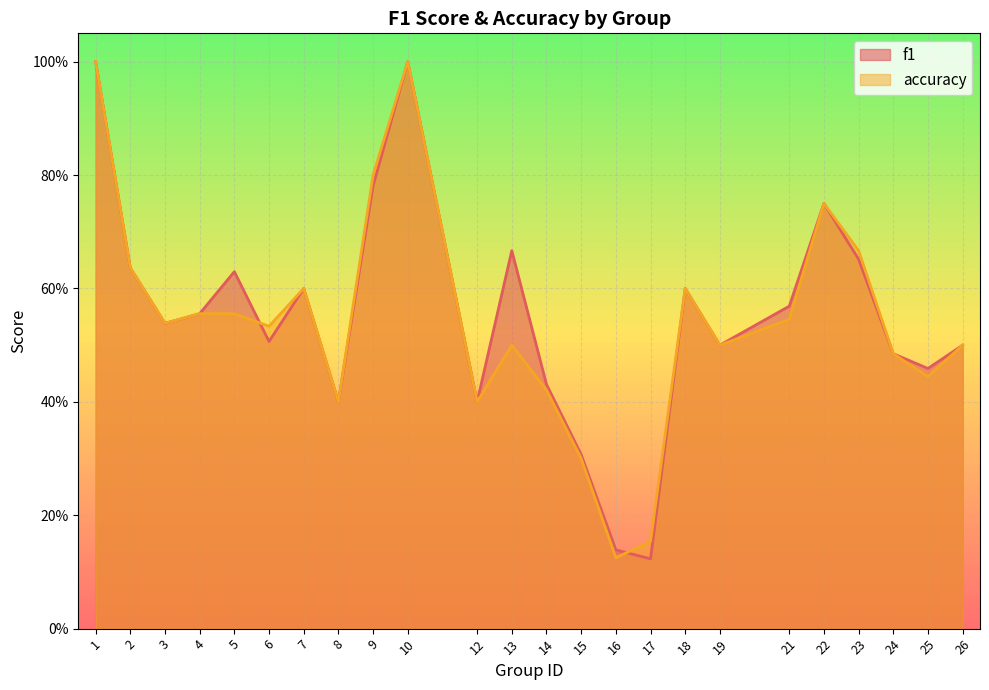

Reading right to left, extract all data points from this chart.

f1: 26=0.5	25=0.5	24=0.5	23=0.7	22=0.8	21=0.6	19=0.5	18=0.6	17=0.1	16=0.1	15=0.3	14=0.4	13=0.7	12=0.4	10=1.0	9=0.8	8=0.4	7=0.6	6=0.5	5=0.6	4=0.6	3=0.5	2=0.6	1=1.0
accuracy: 26=0.5	25=0.4	24=0.5	23=0.7	22=0.8	21=0.5	19=0.5	18=0.6	17=0.2	16=0.1	15=0.3	14=0.4	13=0.5	12=0.4	10=1.0	9=0.8	8=0.4	7=0.6	6=0.5	5=0.6	4=0.6	3=0.5	2=0.6	1=1.0